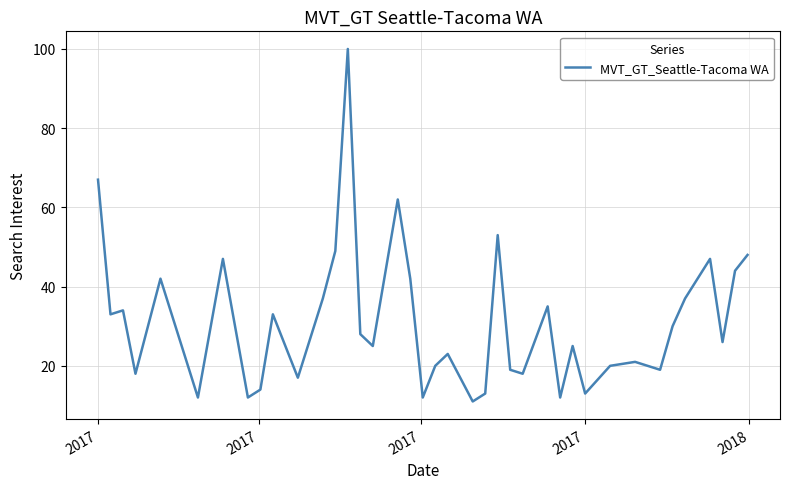

What is the difference between the maximum and minimum values?

89